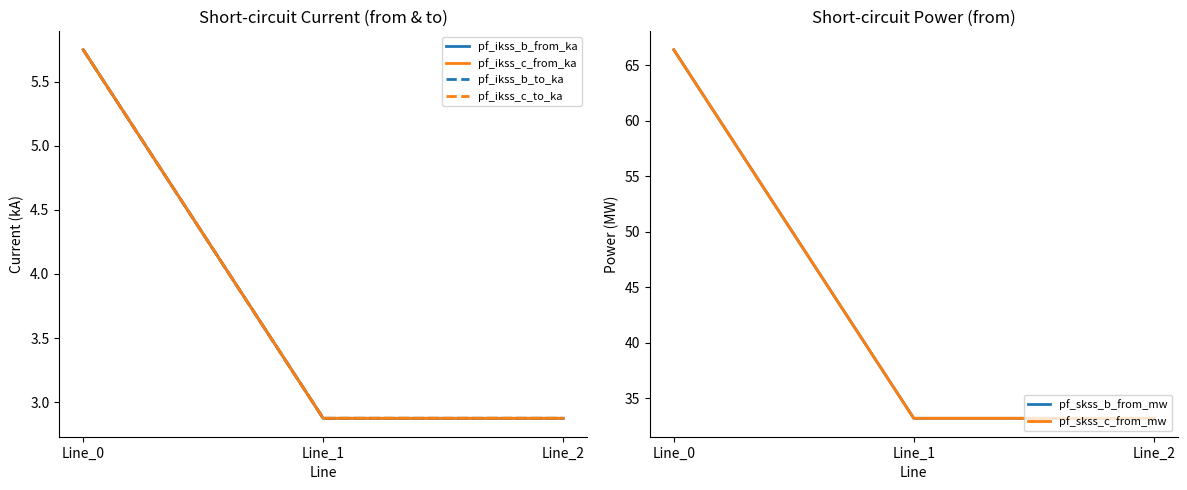

Rank the series at Line_1 from highest to lowest value.

pf_skss_c_from_mw, pf_skss_b_from_mw, pf_ikss_c_from_ka, pf_ikss_c_to_ka, pf_ikss_b_from_ka, pf_ikss_b_to_ka